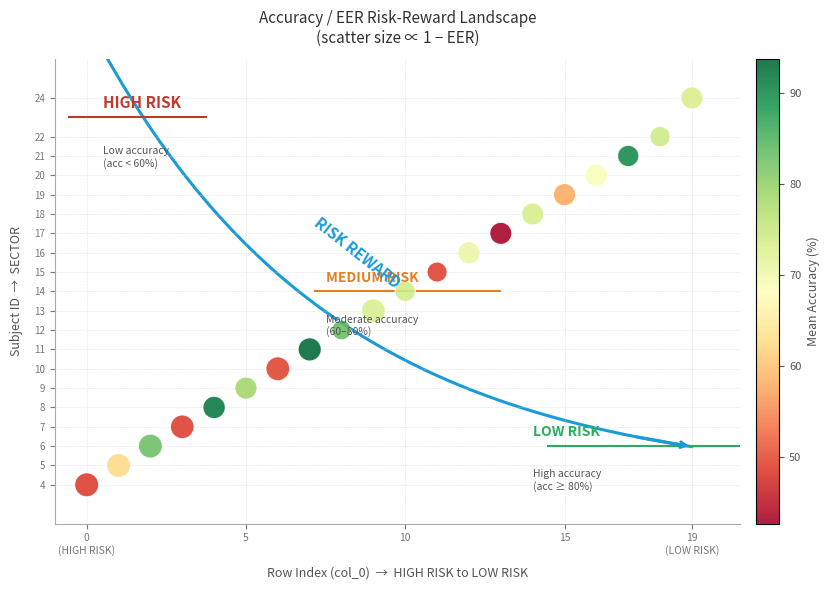

What is the range of Y values (max minus min)?

20